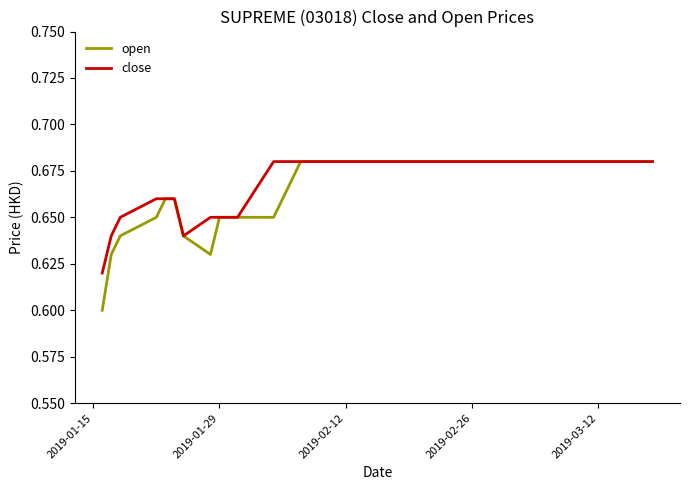

Which series has the largest range (max minus min)?

open